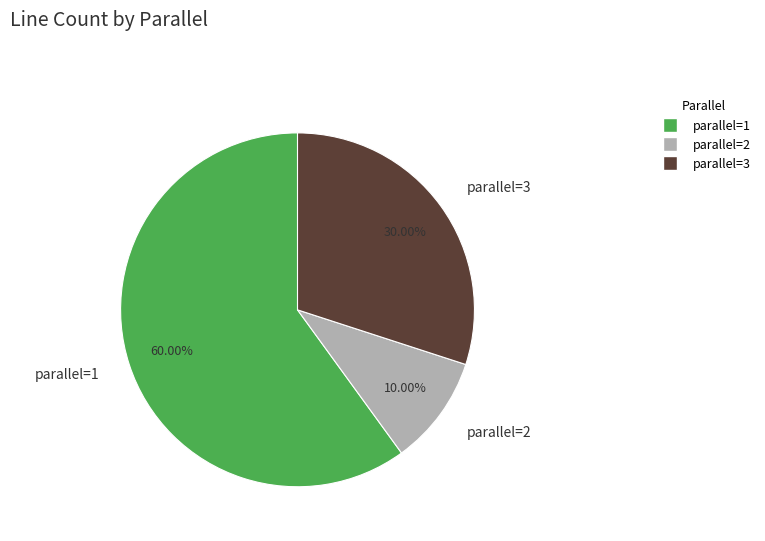

How many slices are in this pie chart?

3